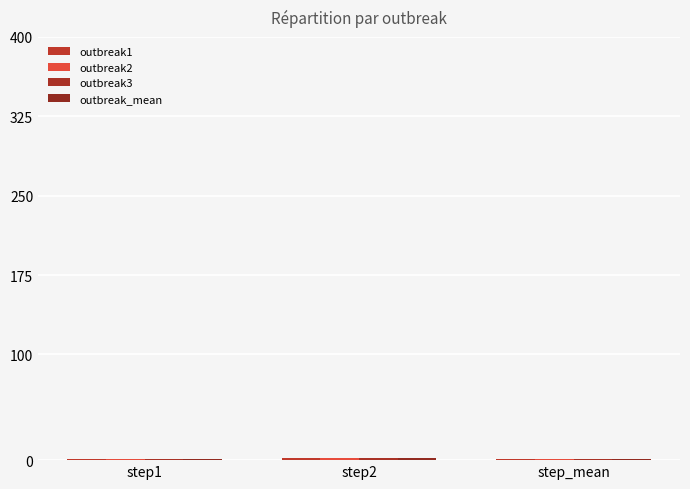

The outbreak3 series shows 1.0 at step1. True or false?

True